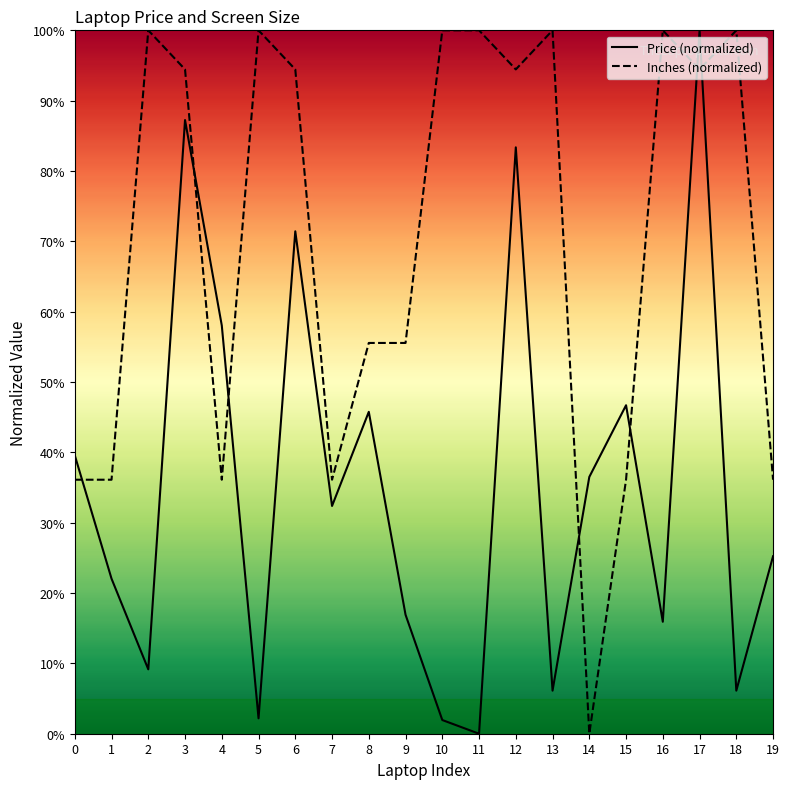

How many data points in Inches (normalized) are above 94?

11